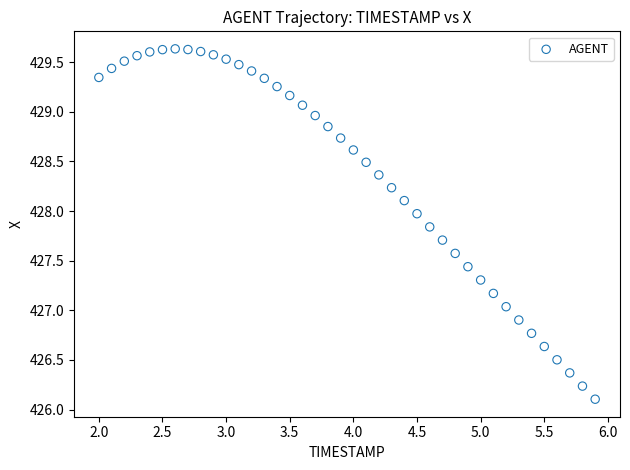

What is the range of X values (max minus min)?

3.9